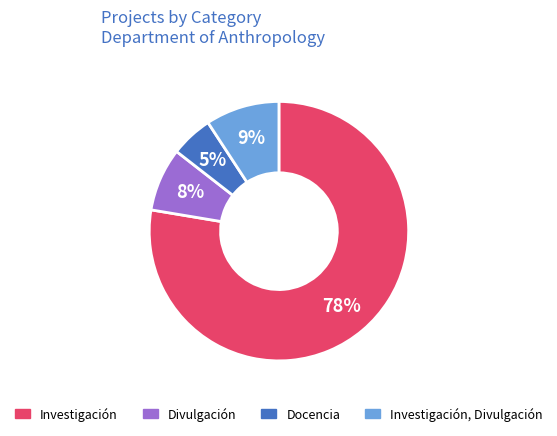

Is there a majority slice in this chart?

Yes